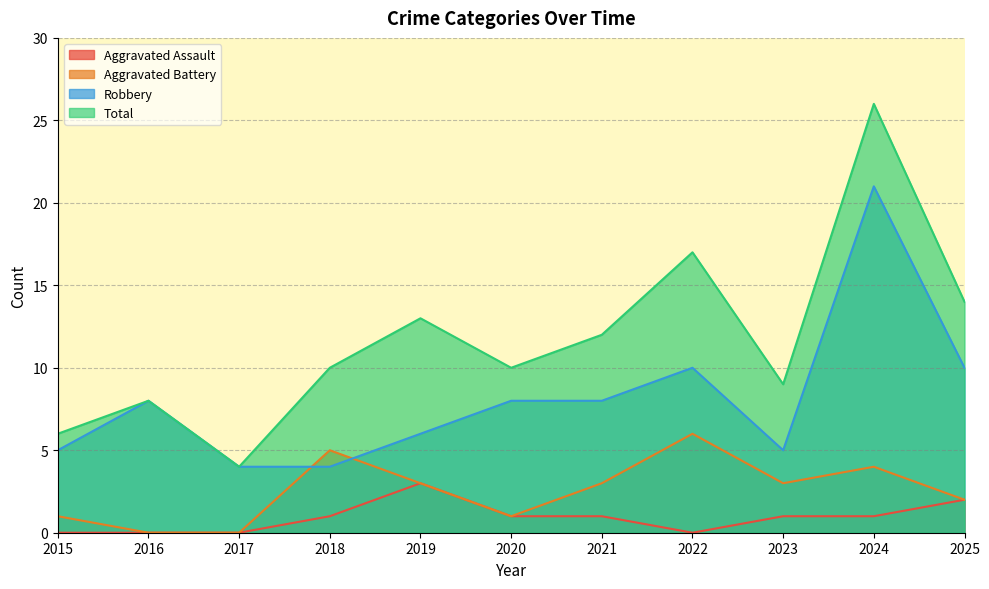

What is the total value across all series at 2023?

18